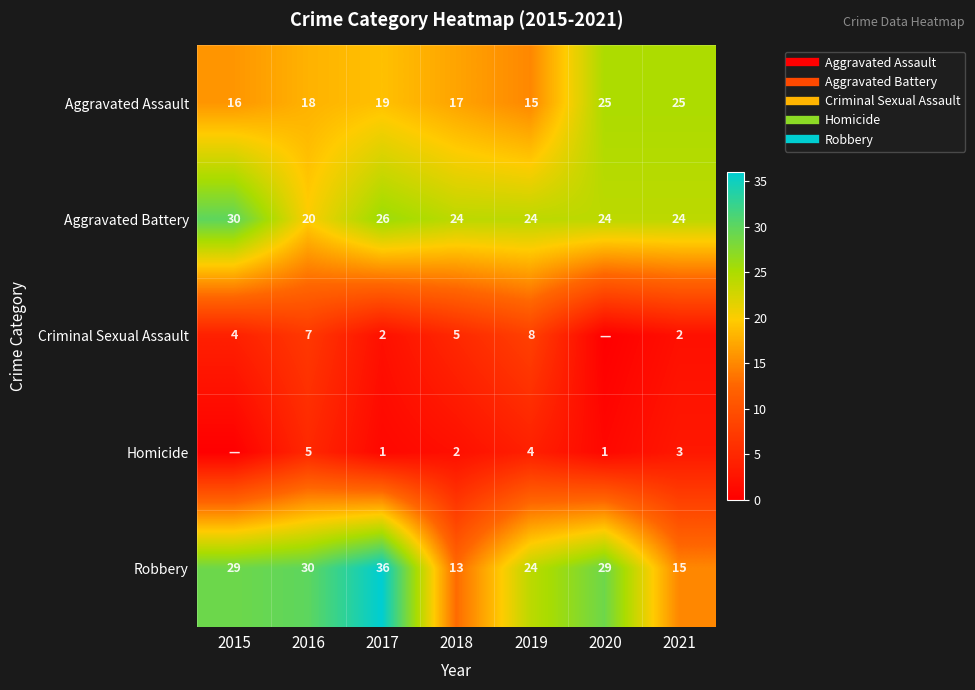

Is it true that Criminal Sexual Assault equals 4 at 2015?

True